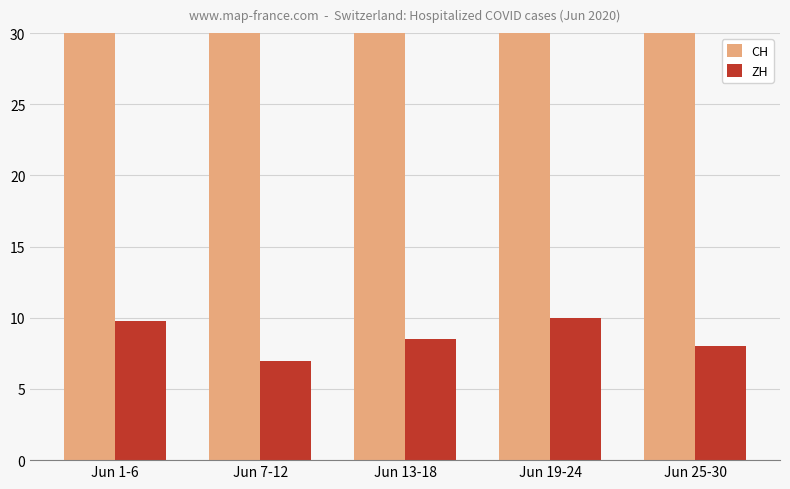

Which has a higher value, Jun 19-24 or Jun 7-12?

Jun 7-12